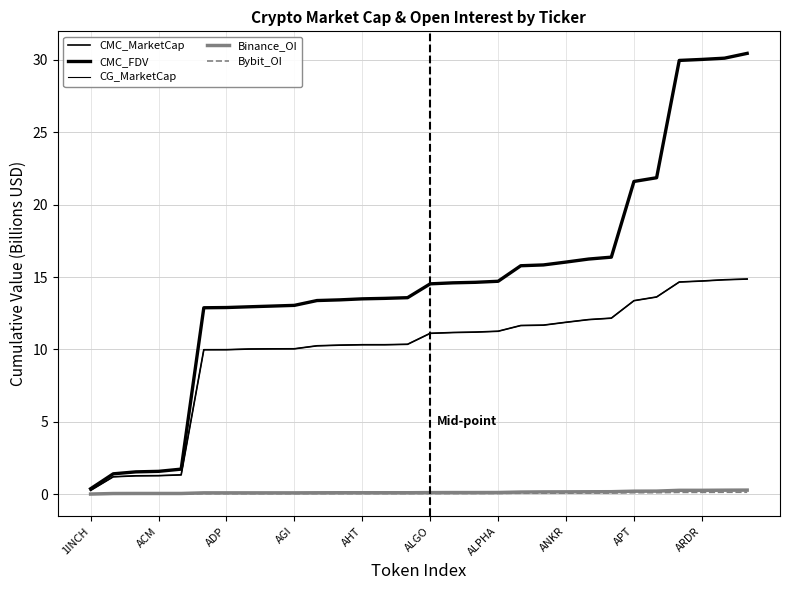

Does the chart display data point markers on the line(s)?

No